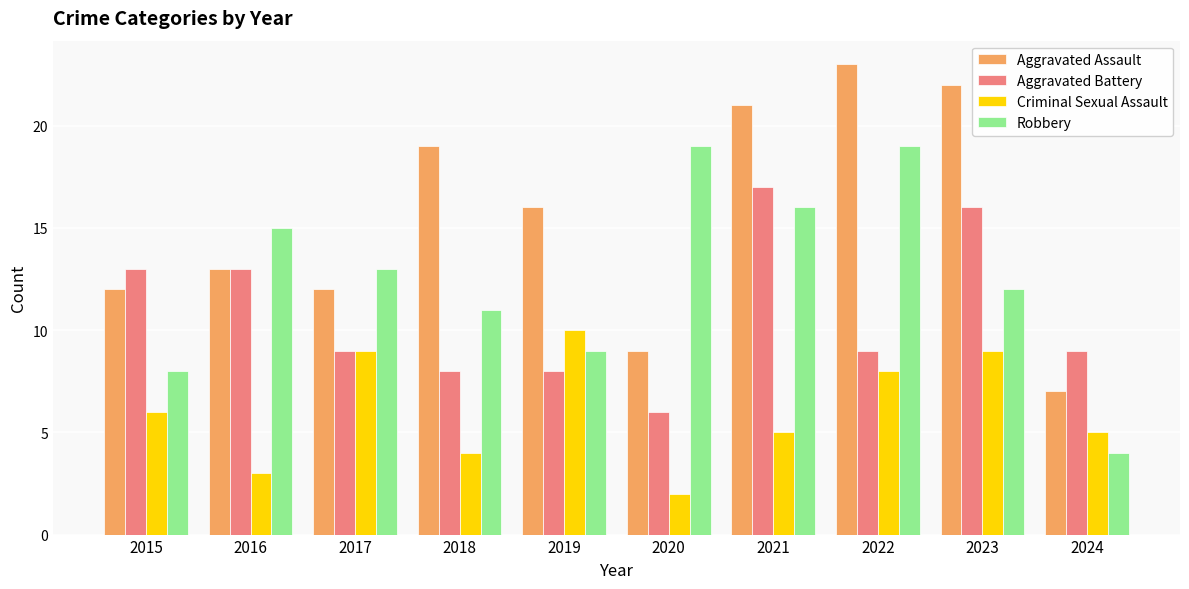

What is the value of the Criminal Sexual Assault bar at the 6th from the left?

2